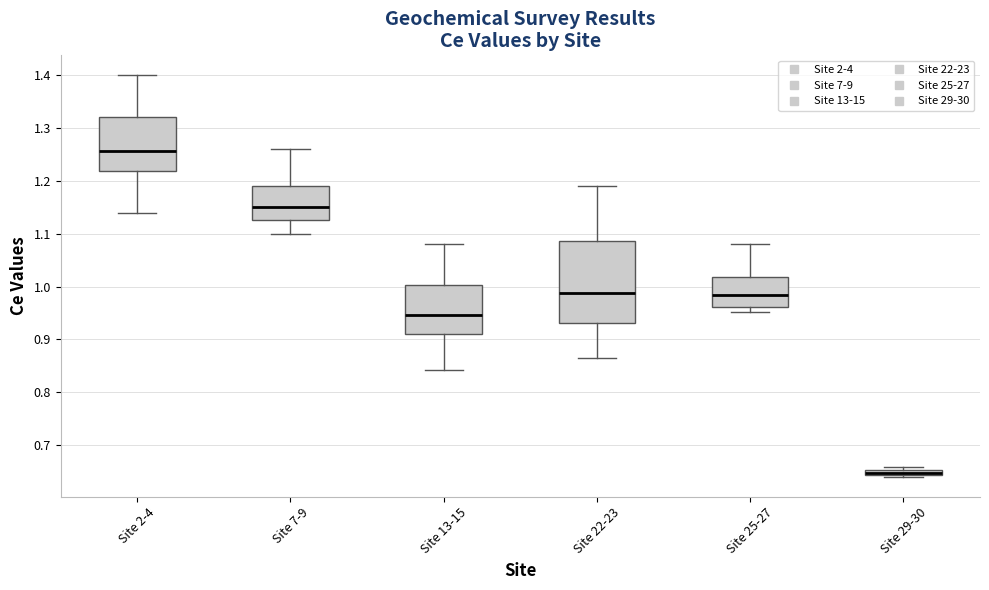

Where does the upper whisker of the box for Site 7-9 end on the y-axis? The values are not printed on the chart, so give them approximately, as read against the axis.

1.26